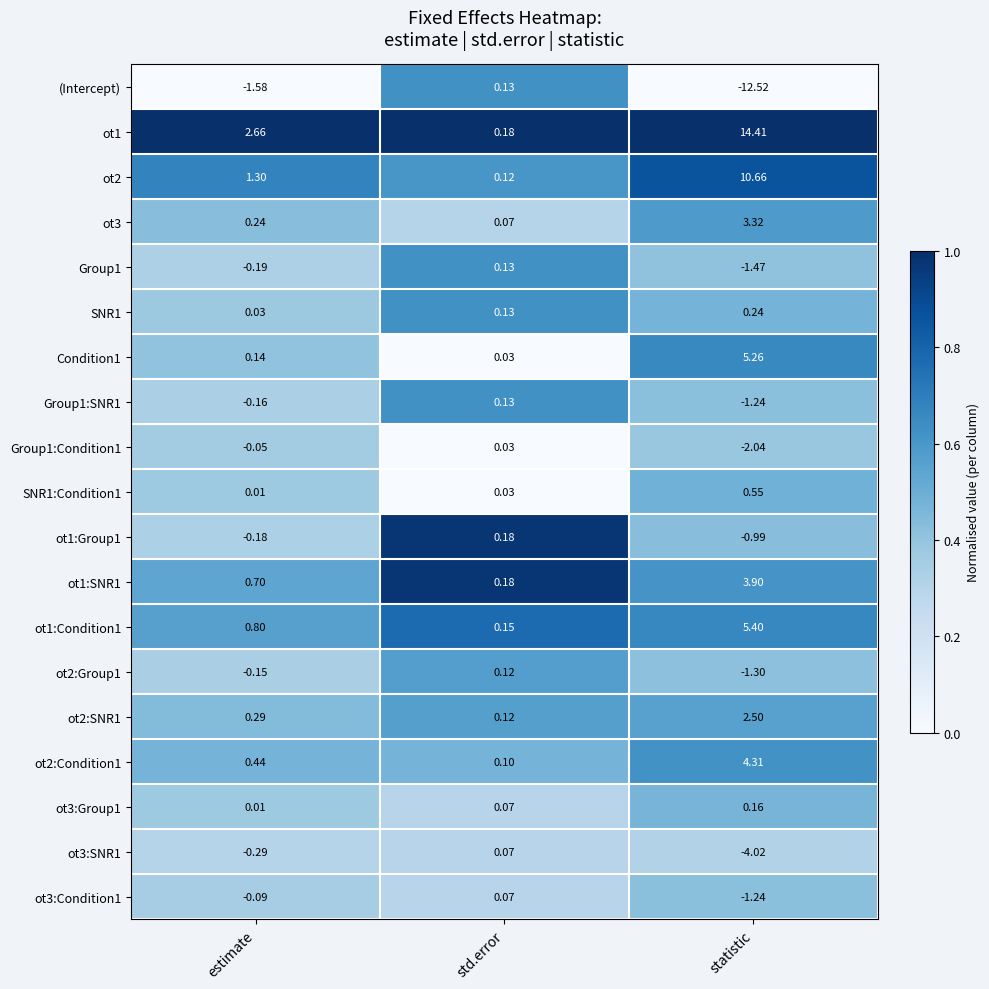

Which category has the highest value across all series?

statistic